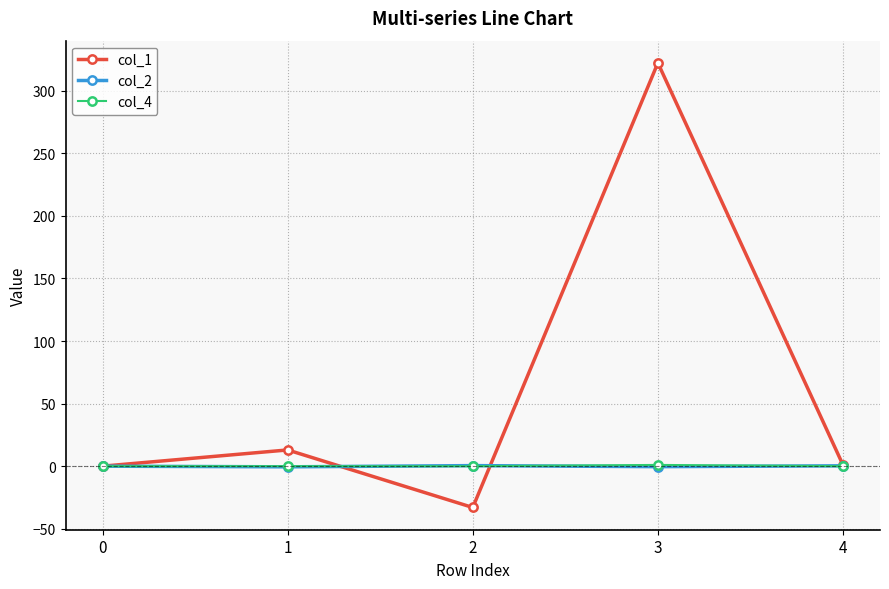

The col_4 series shows 0.0 at 0. True or false?

True